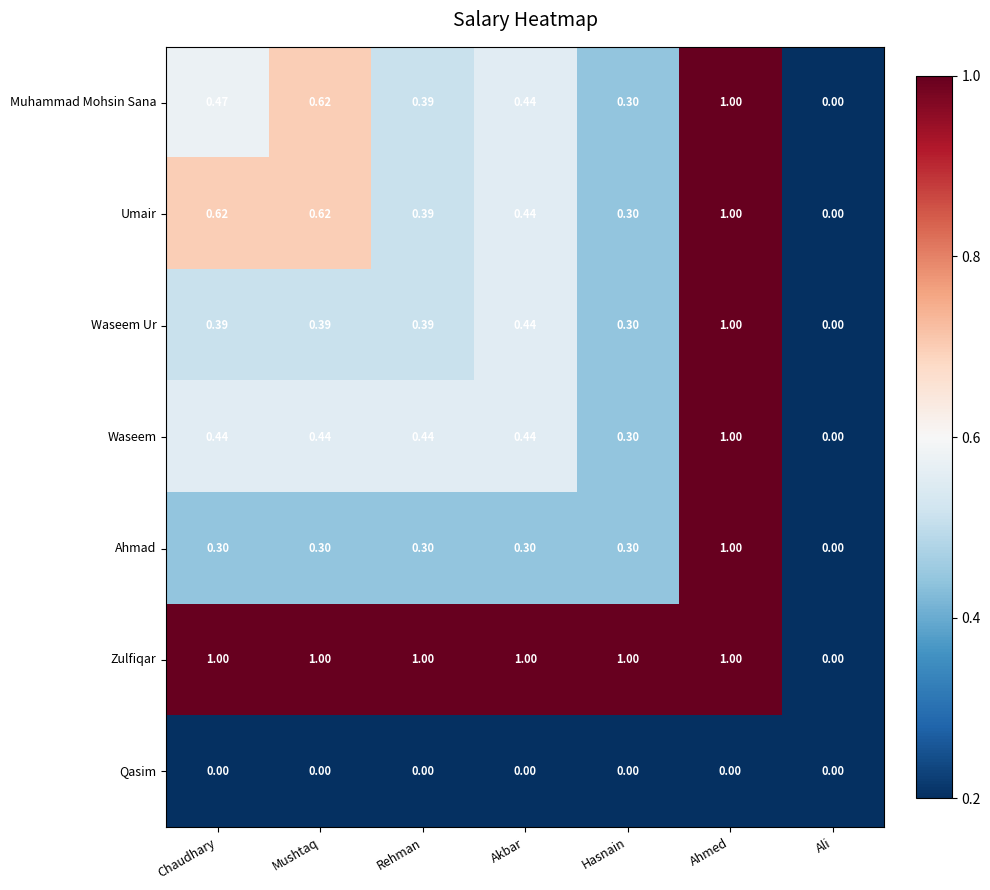

At which category is the sum across all series the highest?

Ahmed